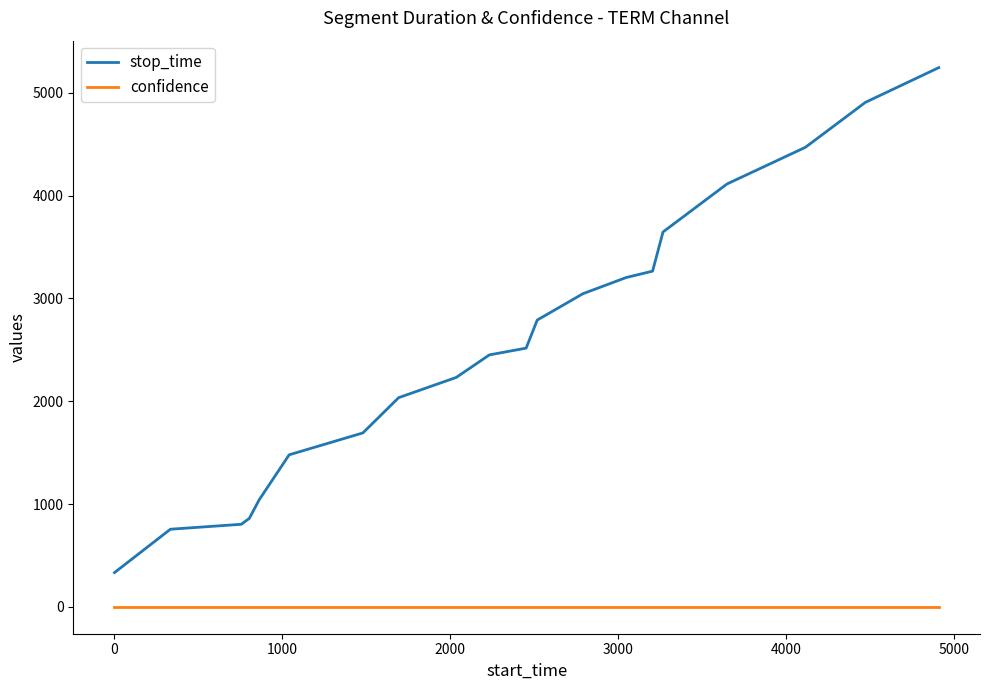

Which series has the widest spread of values?

stop_time